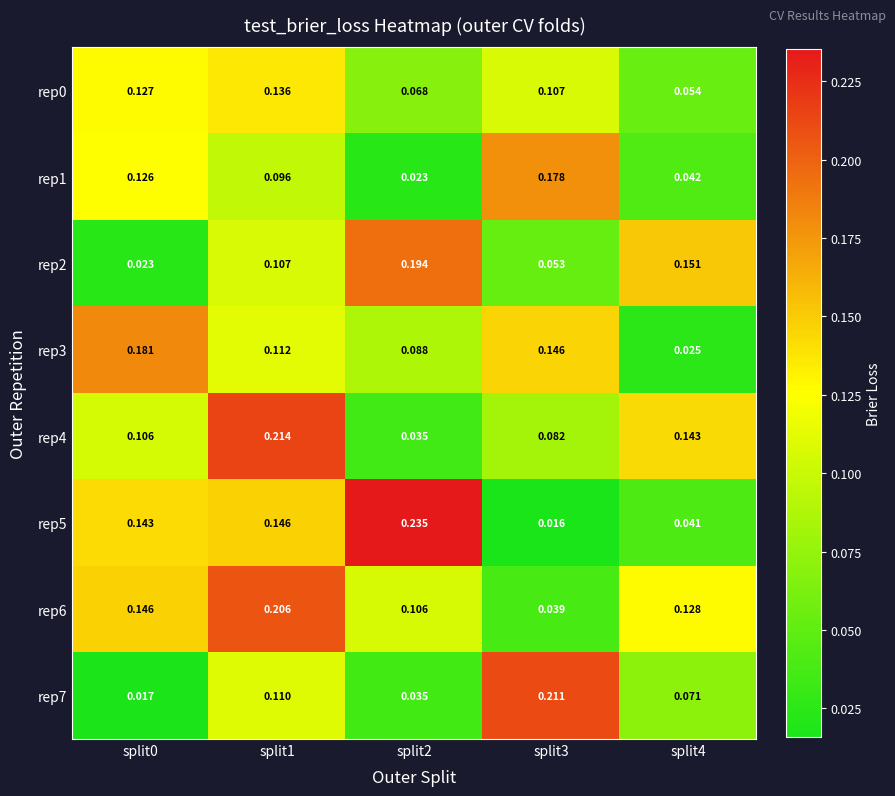

Is the value of rep1 at split1 greater than the value of rep4 at split2?

Yes